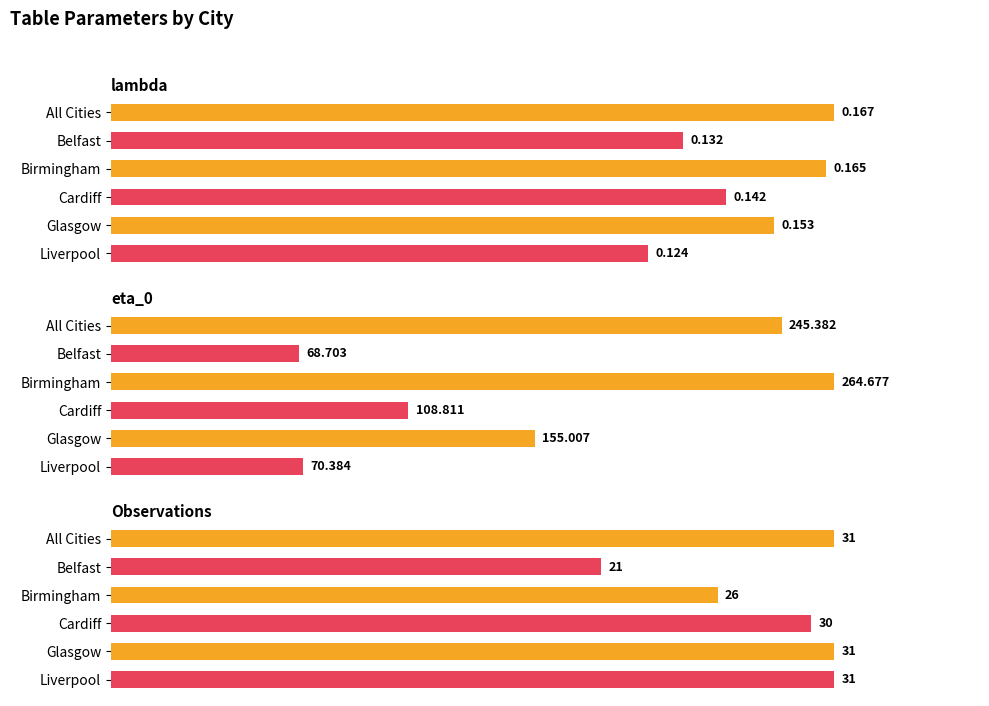

What is the lowest value of the Glasgow series?

0.2